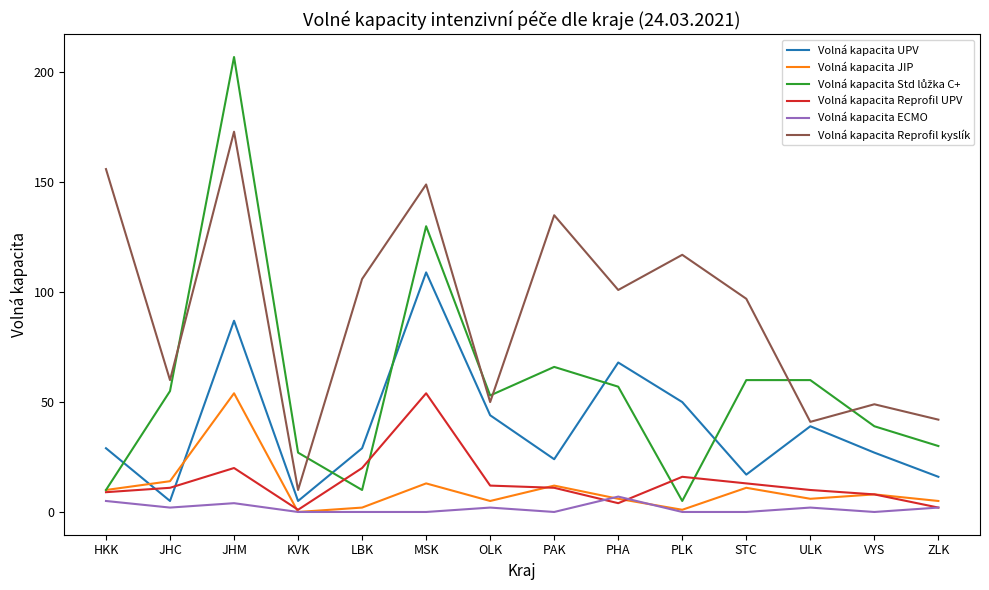

What is the difference between the maximum and second lowest values in the Volná kapacita UPV series?

104